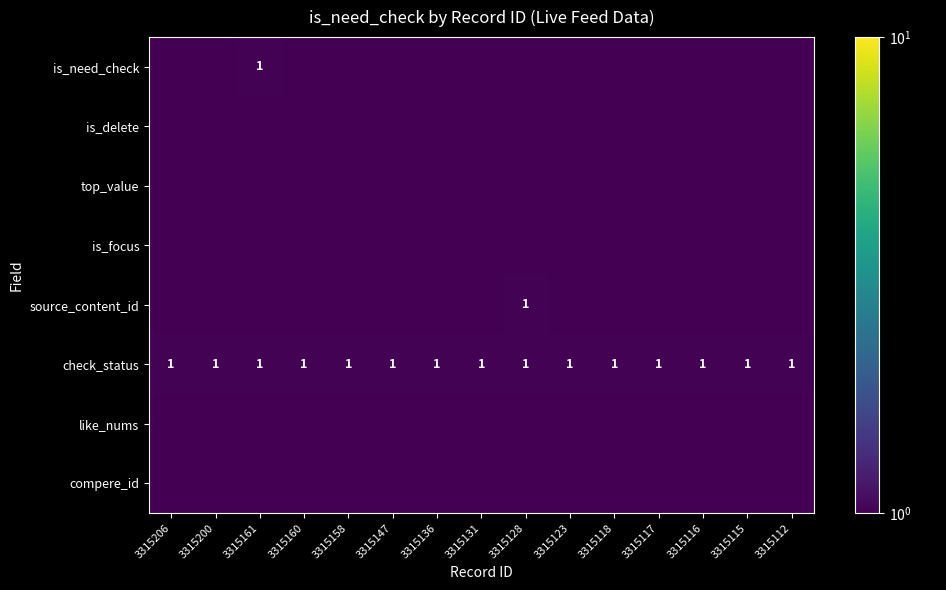

Rank the series by their maximum value, from highest to lowest.

is_need_check, source_content_id, check_status, is_delete, top_value, is_focus, like_nums, compere_id